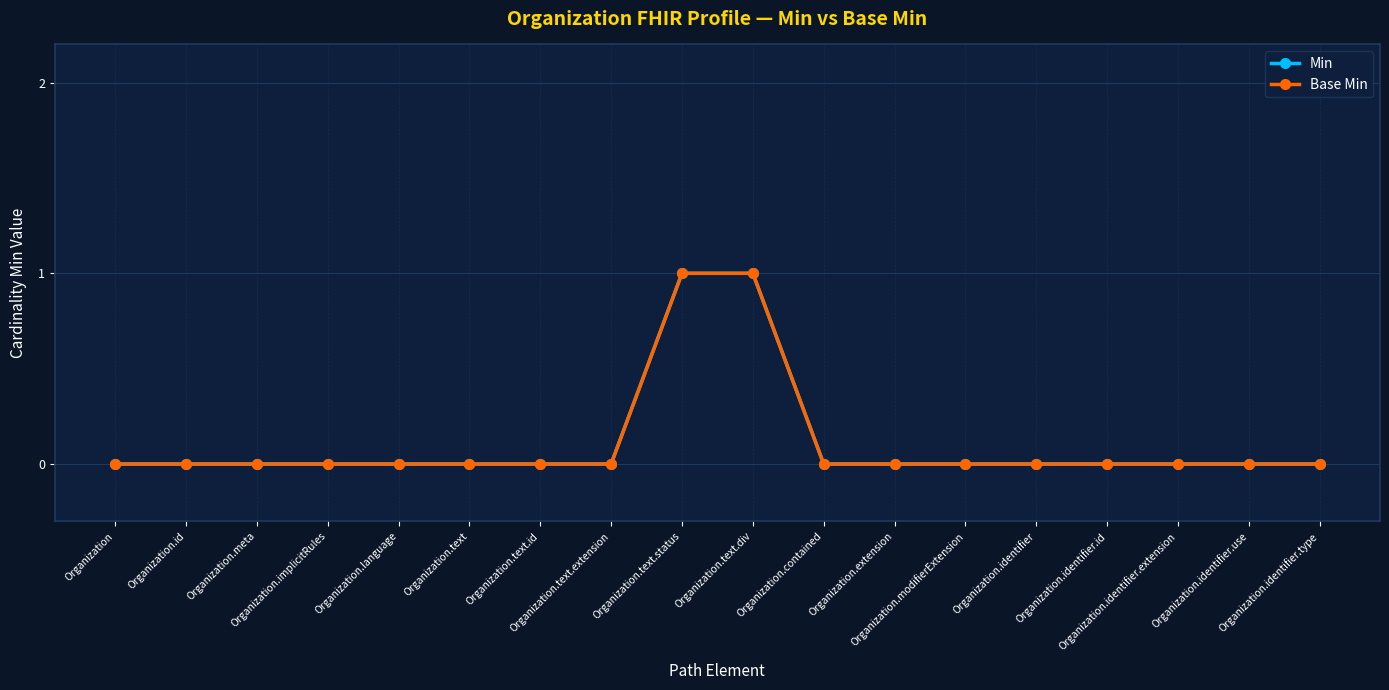

True or false: Base Min has a value of 0 at Organization.id.

True